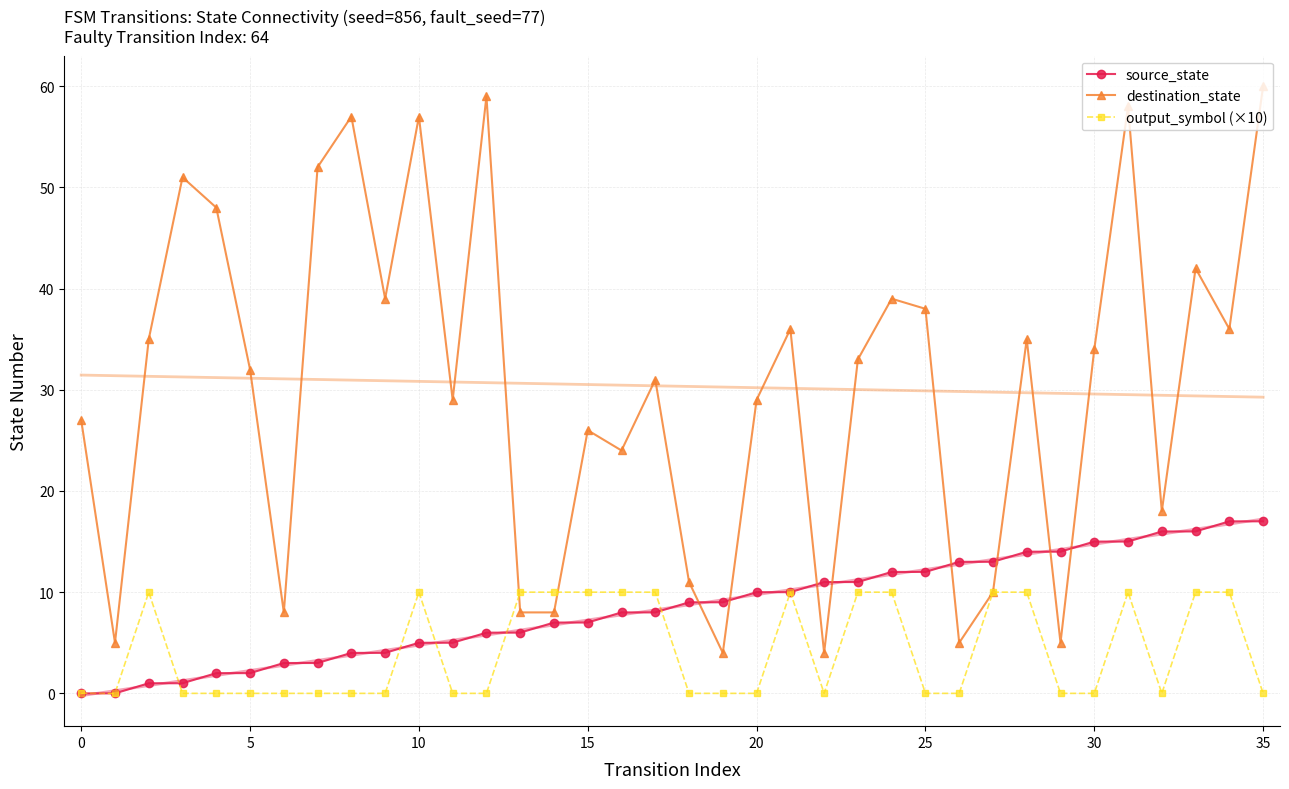

How many output_symbol (×10) values are between 0 and 10?

36